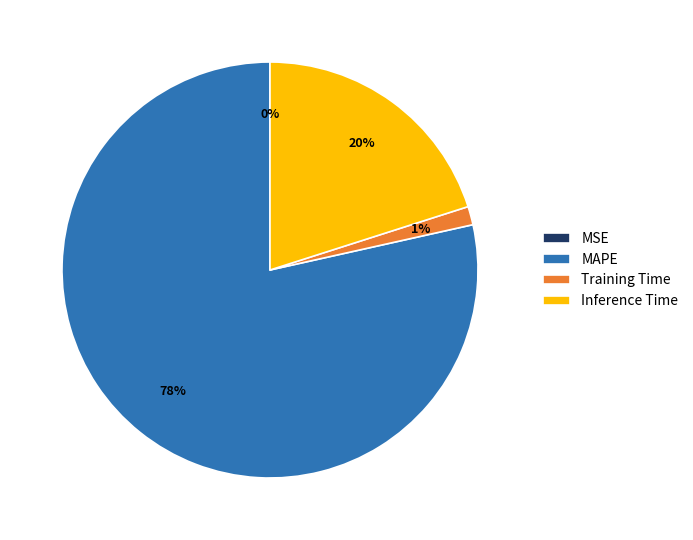

To the nearest percent, what is the combined percentage of MAPE and Training Time?

80%